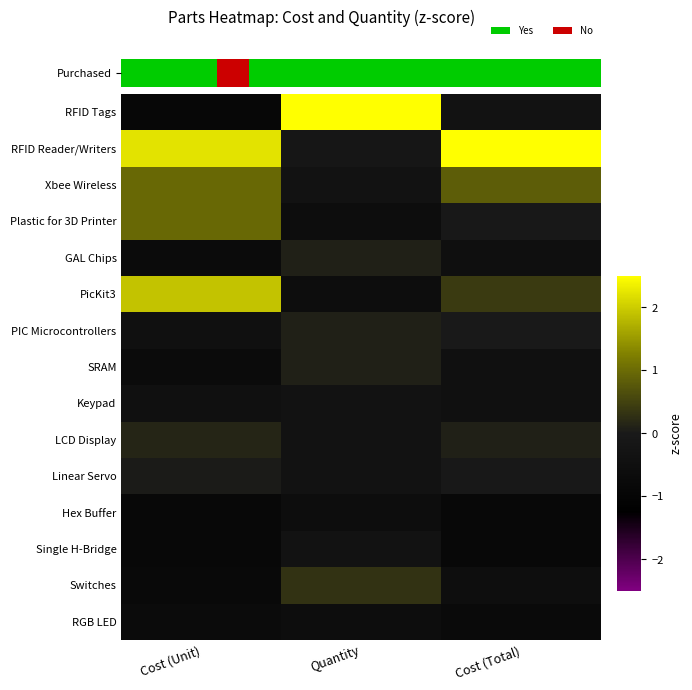

What is the smallest value displayed?

-0.9